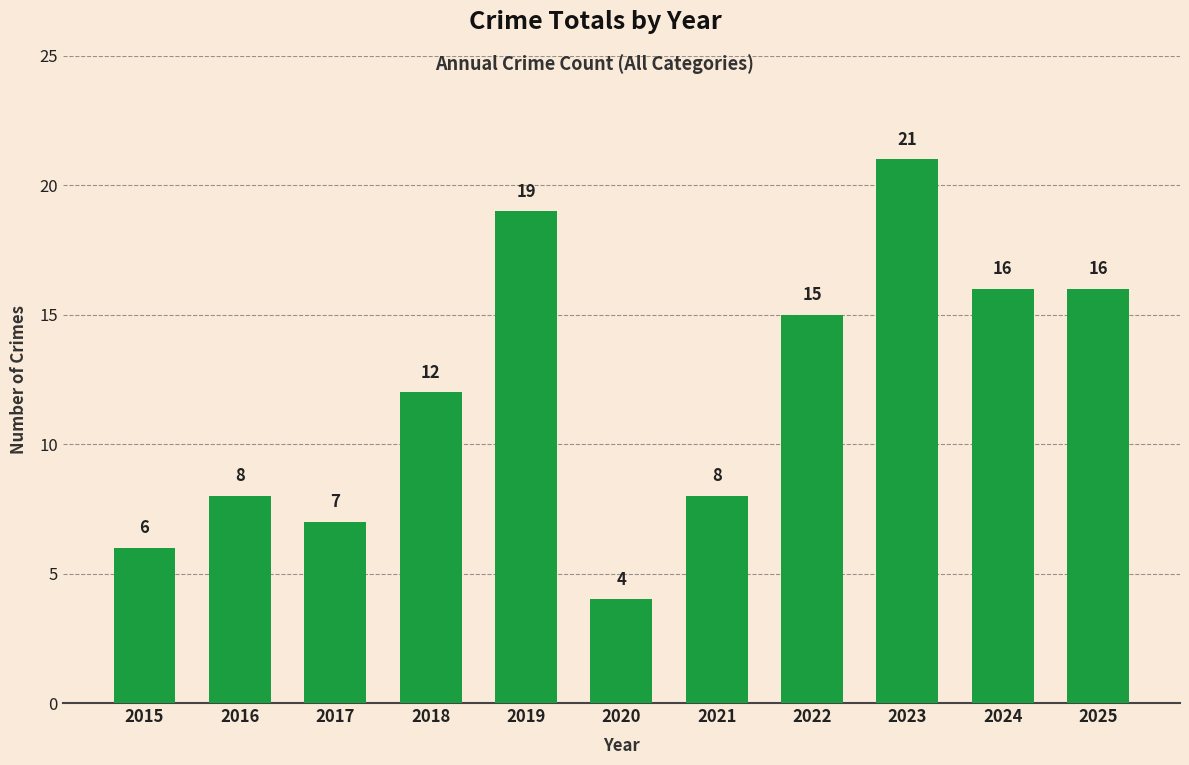

Reading right to left, list all the values displayed in this chart.

2025=16	2024=16	2023=21	2022=15	2021=8	2020=4	2019=19	2018=12	2017=7	2016=8	2015=6